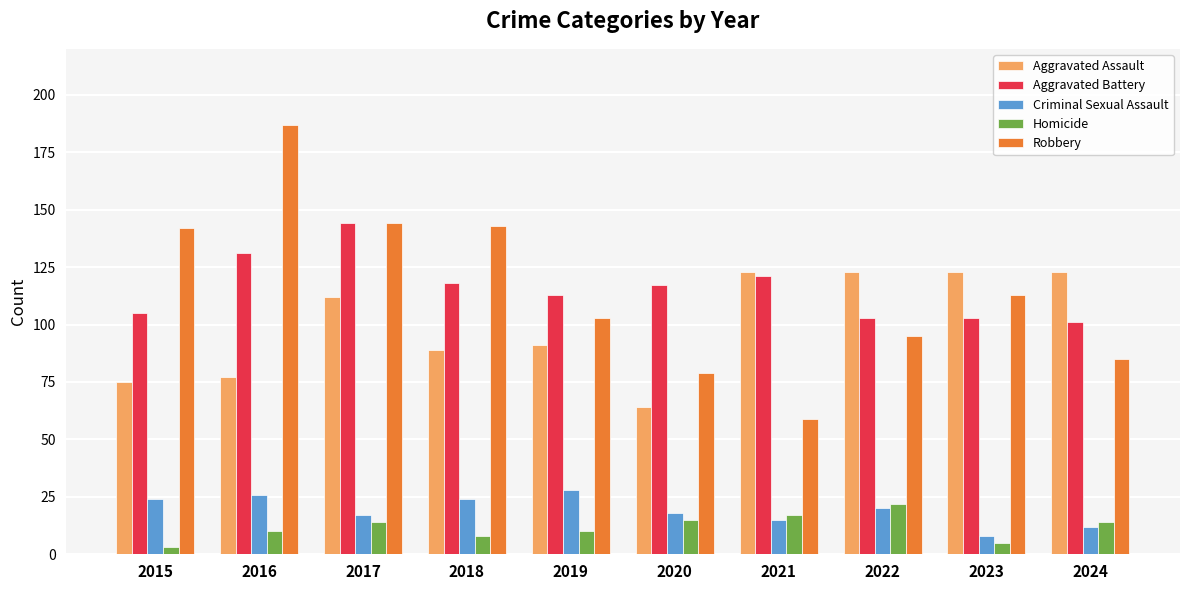

Count the Criminal Sexual Assault values in the range 15 to 24.

6